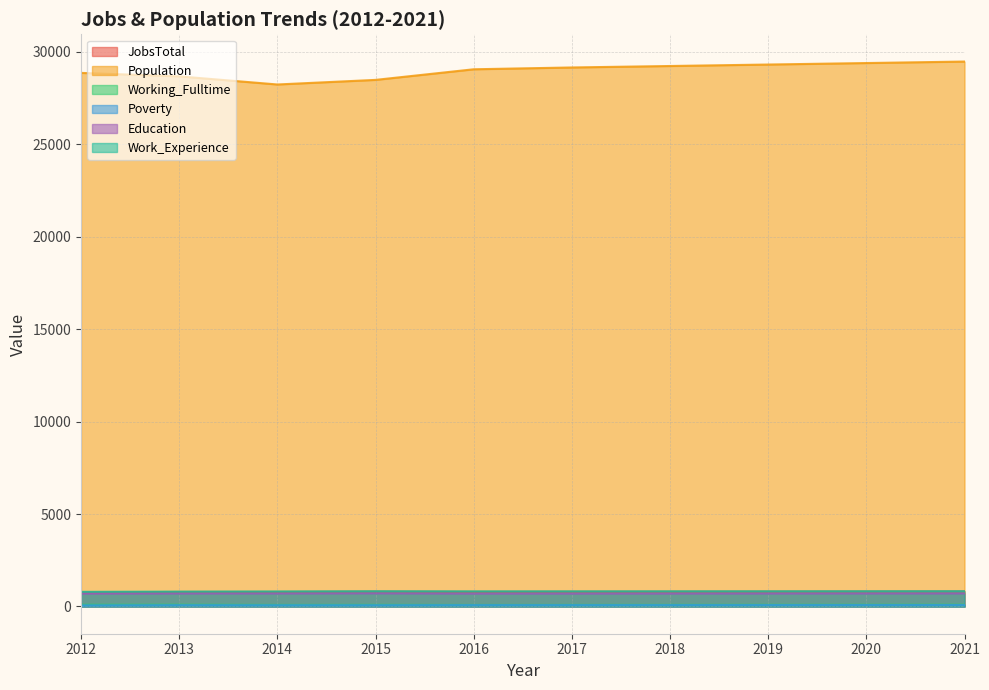

What is the difference between the highest and lowest values at 2017?

29078